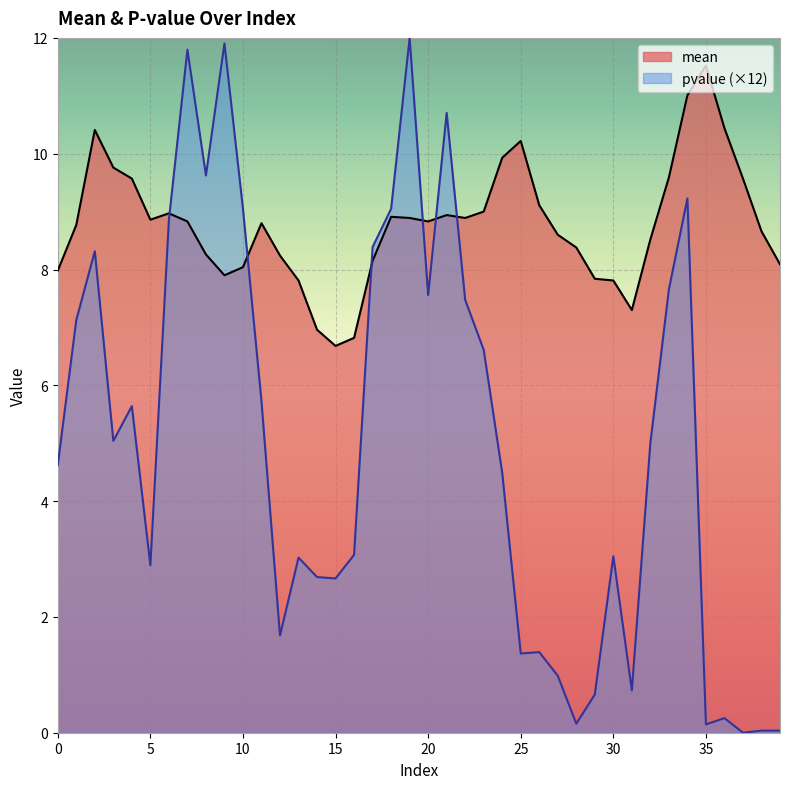

Reading left to right, list all the values displayed in this chart.

mean: 0=8.0	1=8.8	2=10.4	3=9.8	4=9.6	5=8.9	6=9.0	7=8.8	8=8.3	9=7.9	10=8.0	11=8.8	12=8.2	13=7.8	14=7.0	15=6.7	16=6.8	17=8.2	18=8.9	19=8.9	20=8.8	21=8.9	22=8.9	23=9.0	24=9.9	25=10.2	26=9.1	27=8.6	28=8.4	29=7.8	30=7.8	31=7.3	32=8.5	33=9.6	34=11.0	35=11.5	36=10.4	37=9.6	38=8.7	39=8.1
pvalue: 0=4.6	1=7.1	2=8.3	3=5.0	4=5.6	5=2.9	6=8.9	7=11.8	8=9.6	9=11.9	10=9.0	11=5.7	12=1.7	13=3.0	14=2.7	15=2.7	16=3.1	17=8.4	18=9.0	19=12.0	20=7.6	21=10.7	22=7.5	23=6.6	24=4.5	25=1.4	26=1.4	27=1.0	28=0.2	29=0.7	30=3.0	31=0.7	32=5.0	33=7.7	34=9.2	35=0.1	36=0.3	37=0.0	38=0.0	39=0.0